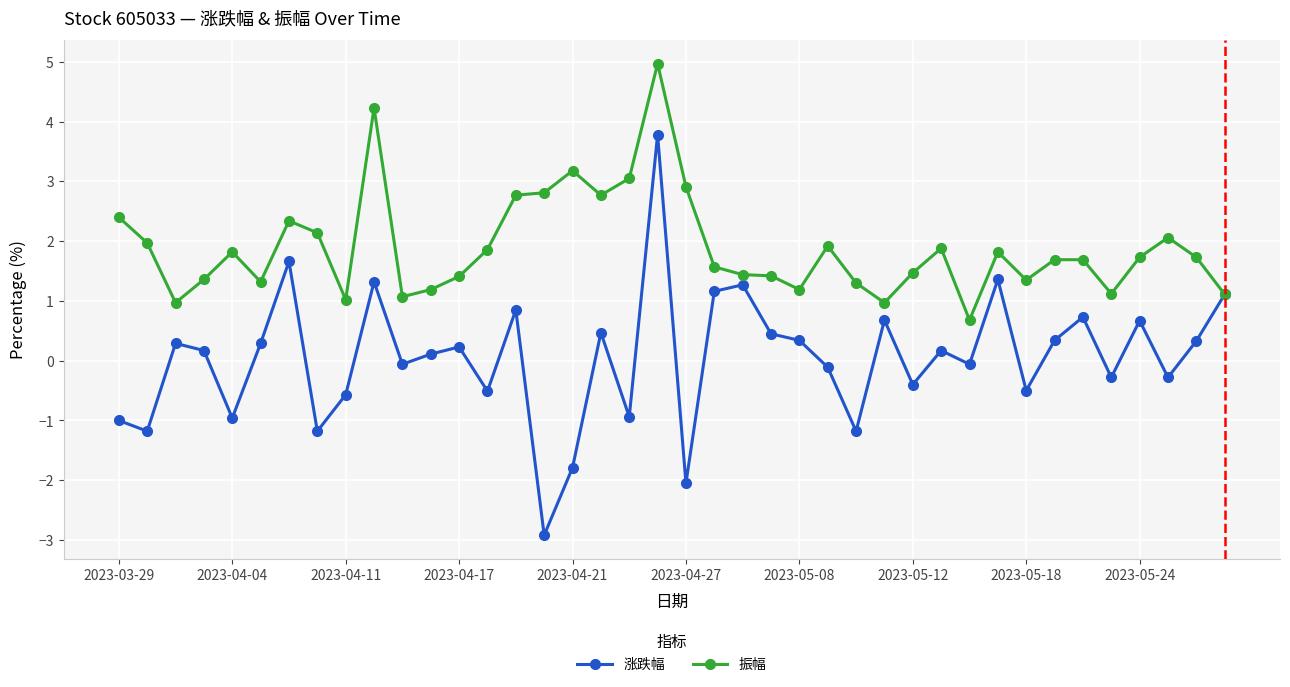

How many categories are shown in the chart?

40